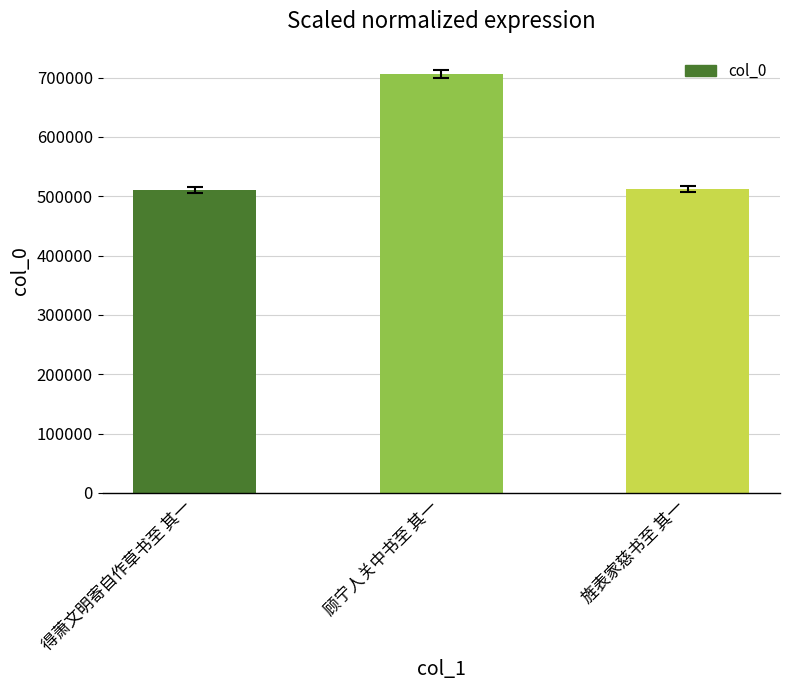

What is the average value?

575959